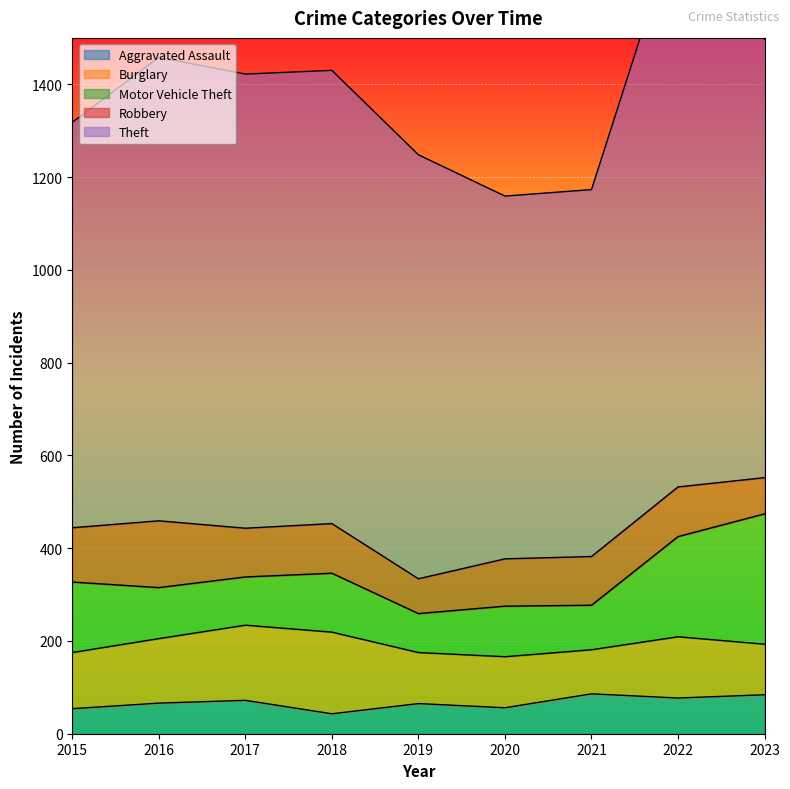

What is the value of the Motor Vehicle Theft point at the 9th from the left?

281